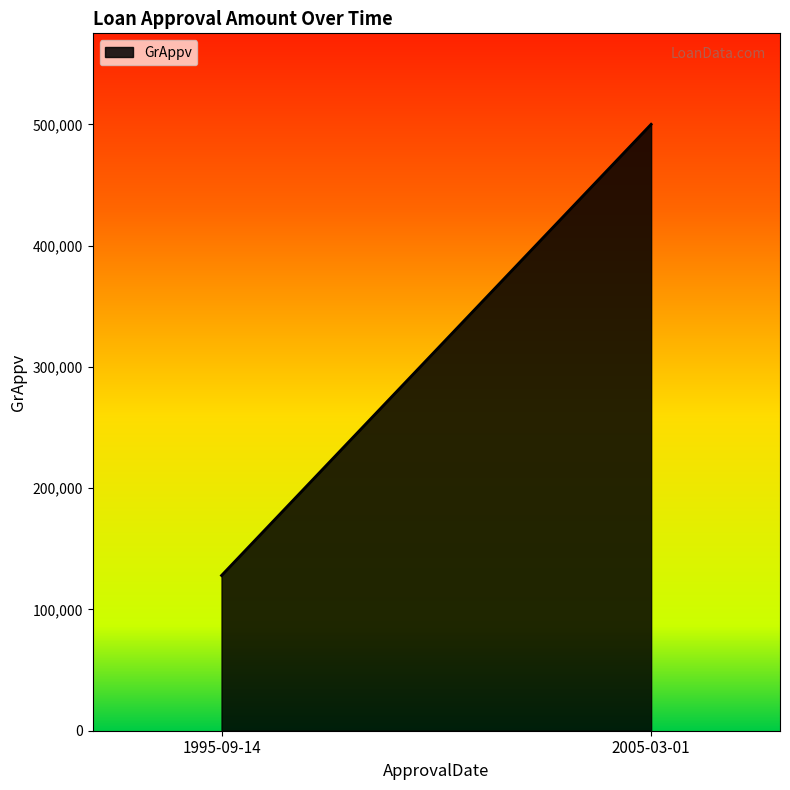

How many lines are shown in the chart?

1